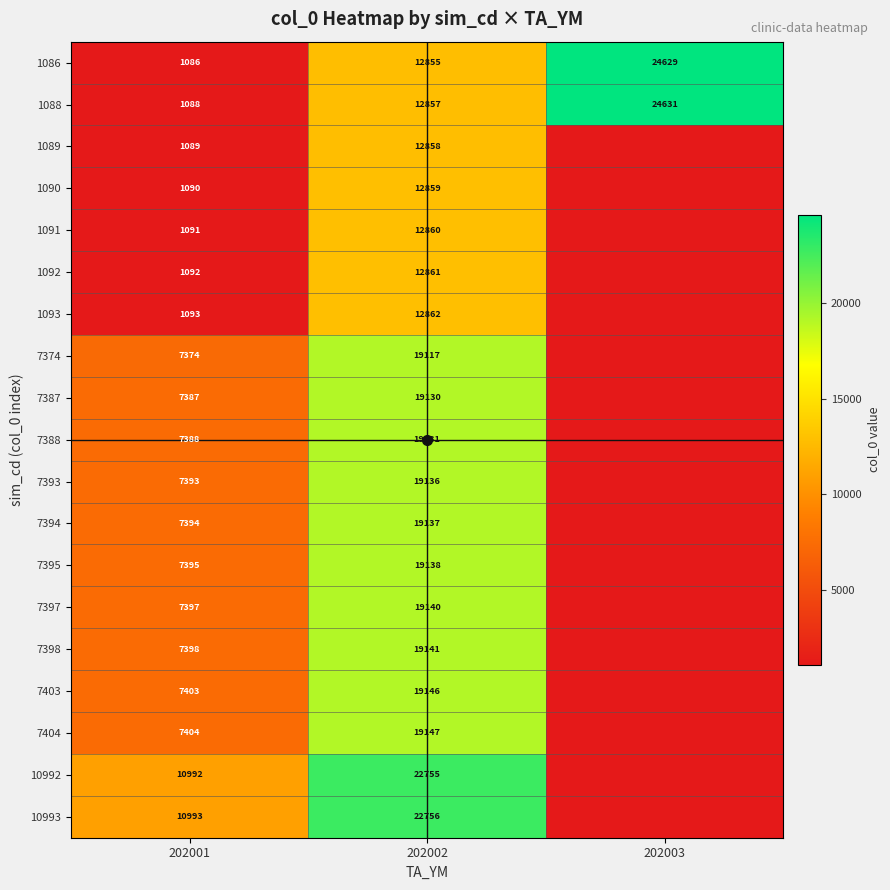

Reading left to right, extract all data points from this chart.

row_0: 202001=1086	202002=12855	202003=24629
row_1: 202001=1088	202002=12857	202003=24631
row_2: 202001=1089	202002=12858	202003=1086
row_3: 202001=1090	202002=12859	202003=1086
row_4: 202001=1091	202002=12860	202003=1086
row_5: 202001=1092	202002=12861	202003=1086
row_6: 202001=1093	202002=12862	202003=1086
row_7: 202001=7374	202002=19117	202003=1086
row_8: 202001=7387	202002=19130	202003=1086
row_9: 202001=7388	202002=19131	202003=1086
row_10: 202001=7393	202002=19136	202003=1086
row_11: 202001=7394	202002=19137	202003=1086
row_12: 202001=7395	202002=19138	202003=1086
row_13: 202001=7397	202002=19140	202003=1086
row_14: 202001=7398	202002=19141	202003=1086
row_15: 202001=7403	202002=19146	202003=1086
row_16: 202001=7404	202002=19147	202003=1086
row_17: 202001=10992	202002=22755	202003=1086
row_18: 202001=10993	202002=22756	202003=1086